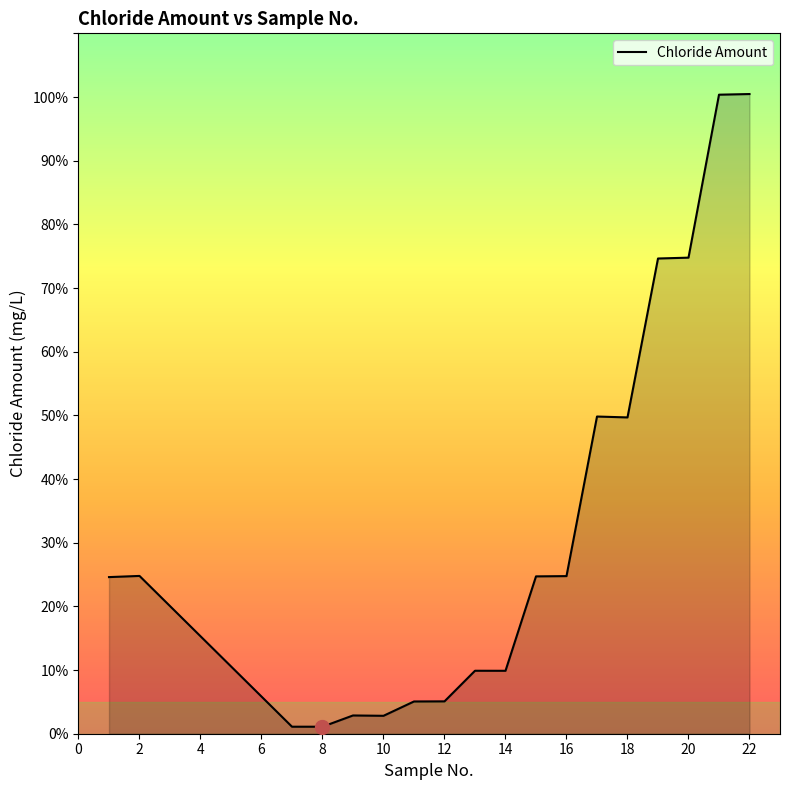

What is the greatest value displayed?

100.5